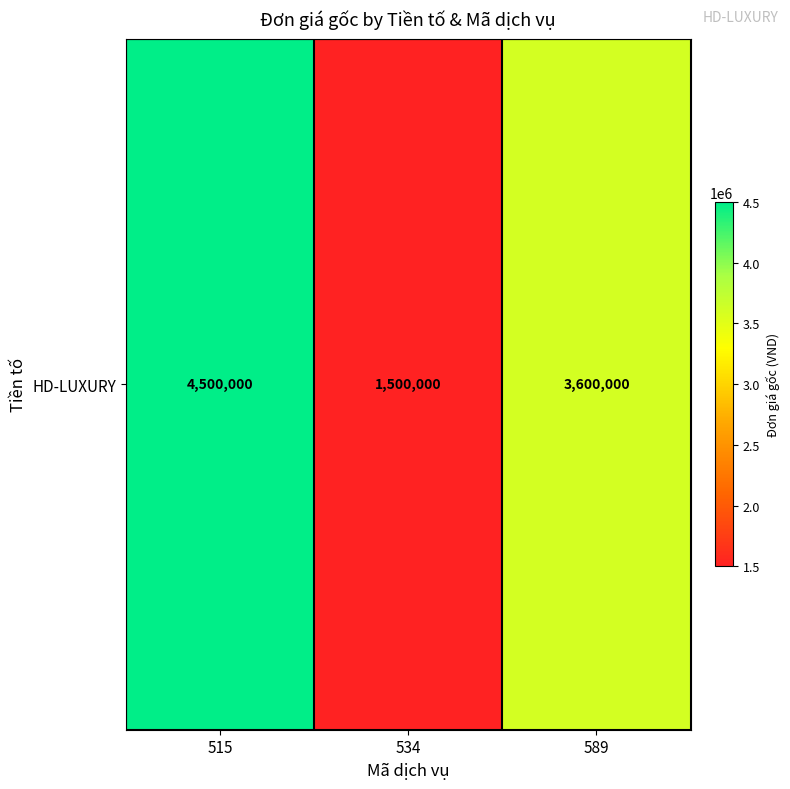

How many values are below 3600000?

1